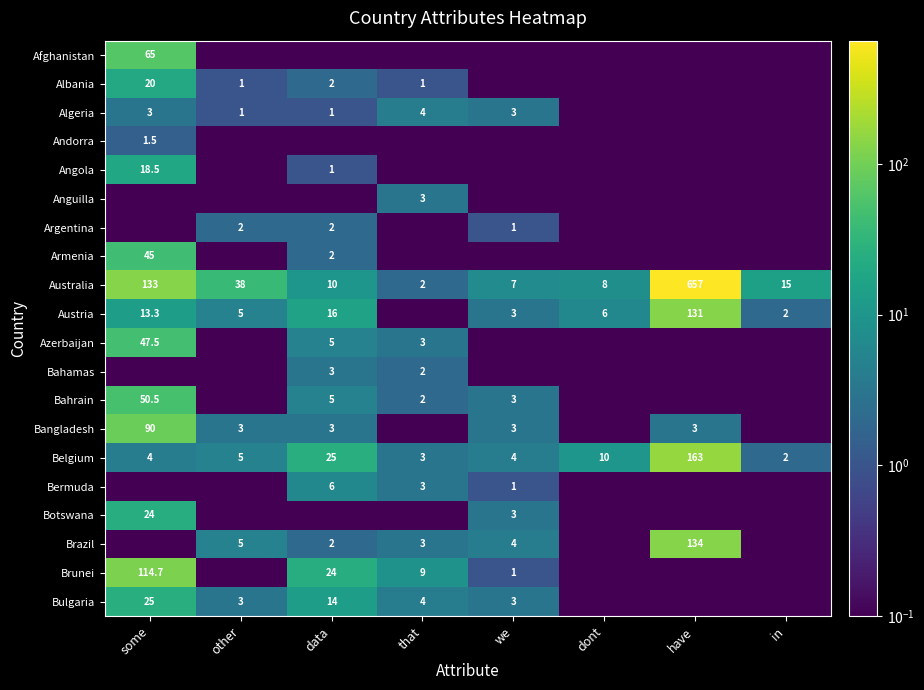

What is the approximate value of Australia at we?

7.0